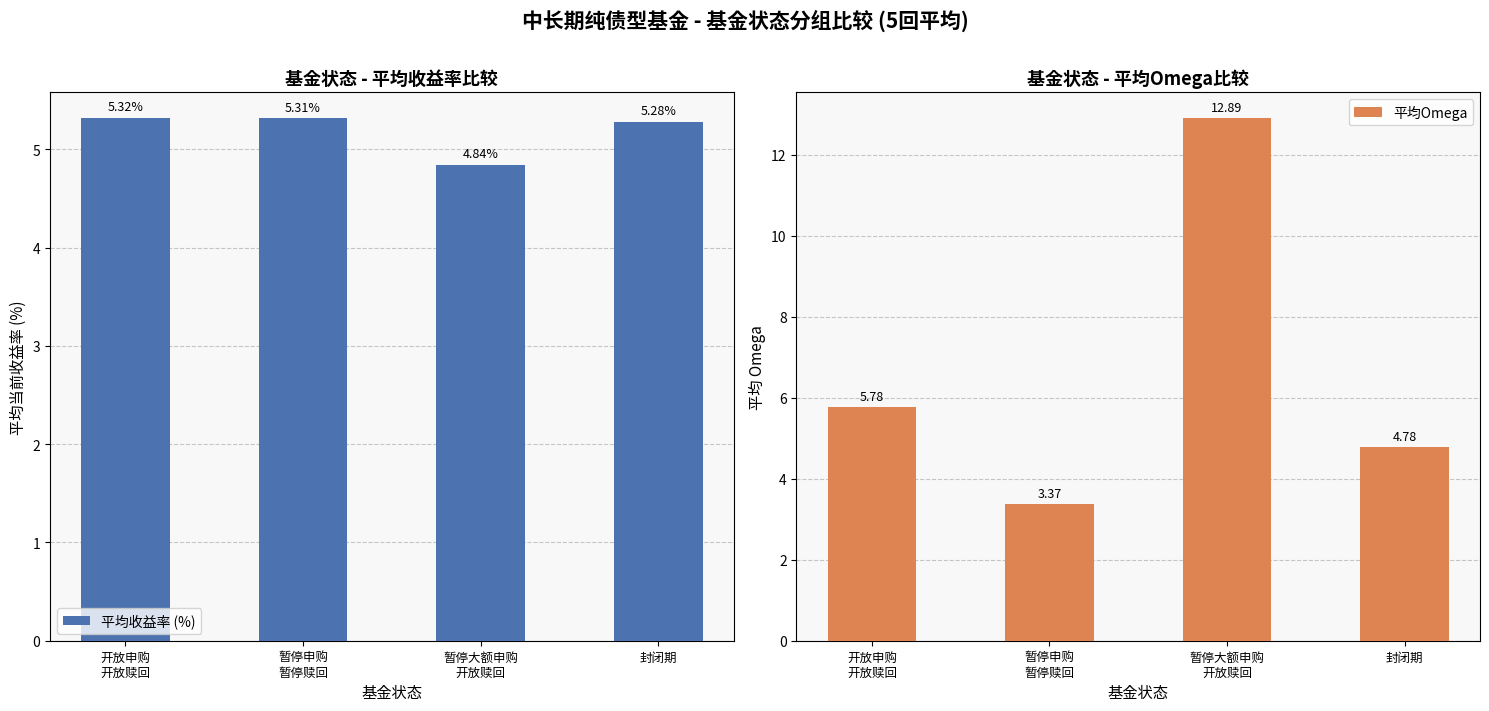

What is the difference between the maximum and minimum values in the 平均收益率 (%) series?

0.5